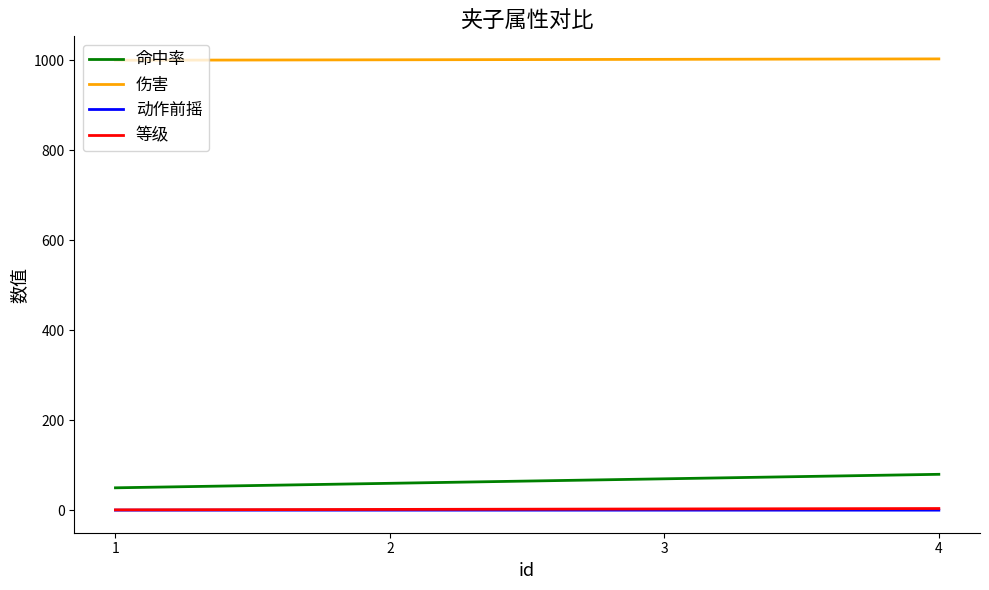

What is the difference between the highest and lowest values at 2?

1000.6